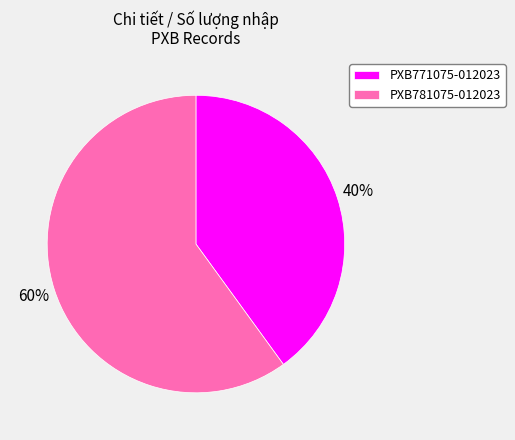

Combined, do PXB781075-012023 and PXB771075-012023 account for over 50%?

Yes